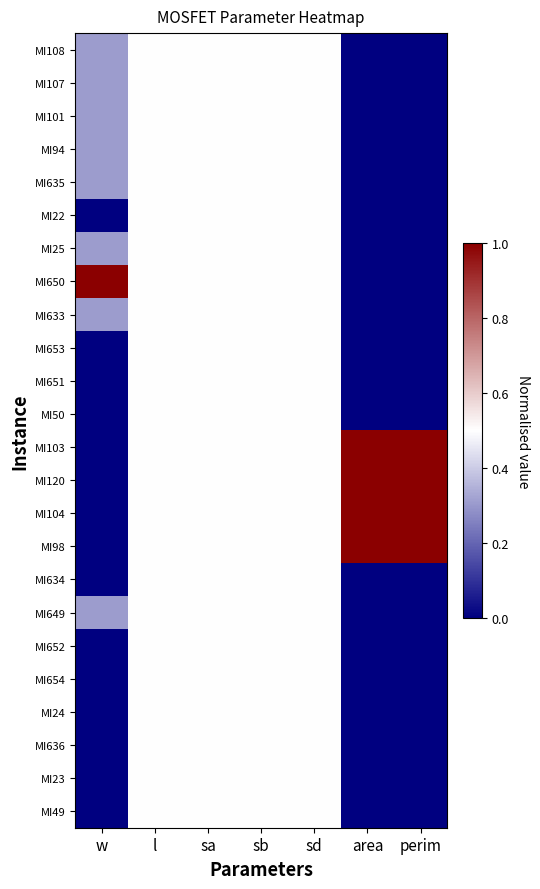

Which series has the largest range (max minus min)?

MI650